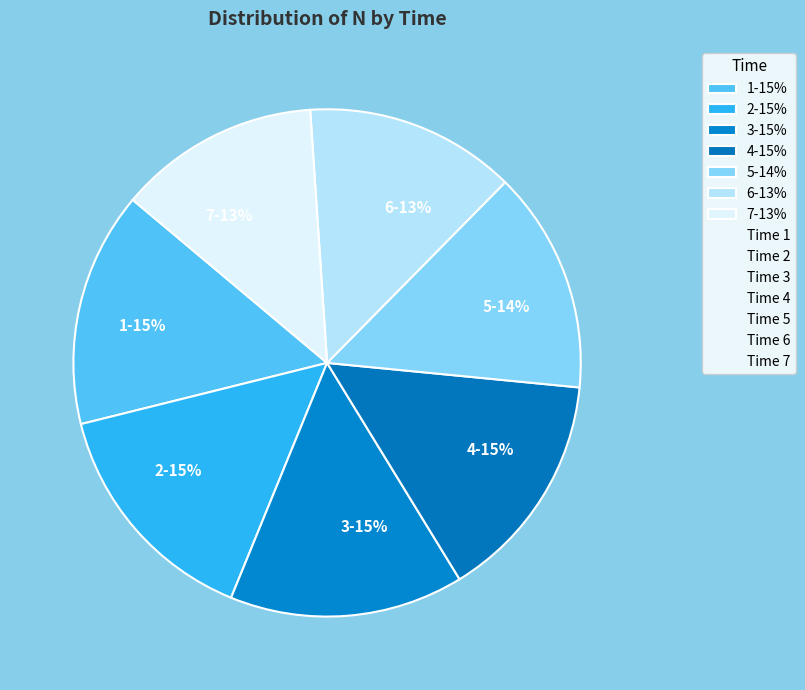

How many segments does this pie chart have?

7